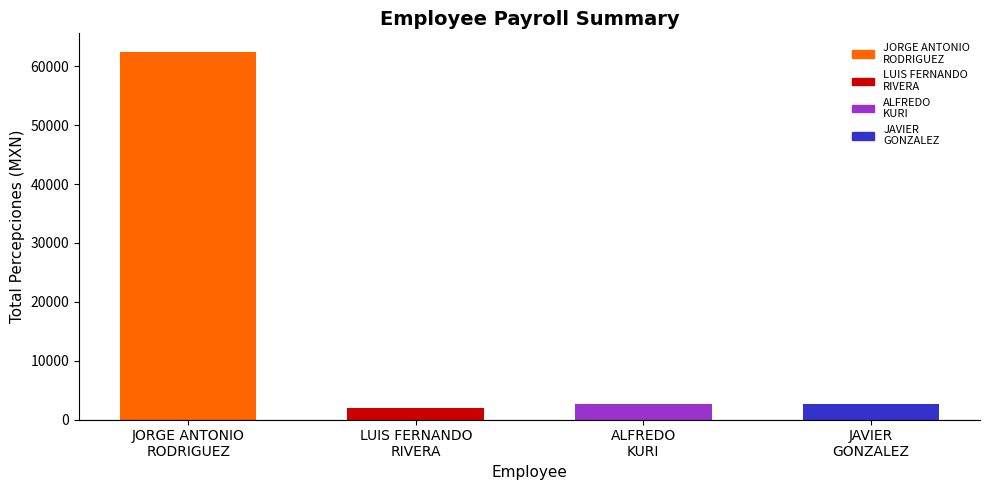

What is the approximate value at JORGE ANTONIO
RODRIGUEZ?

62500.0